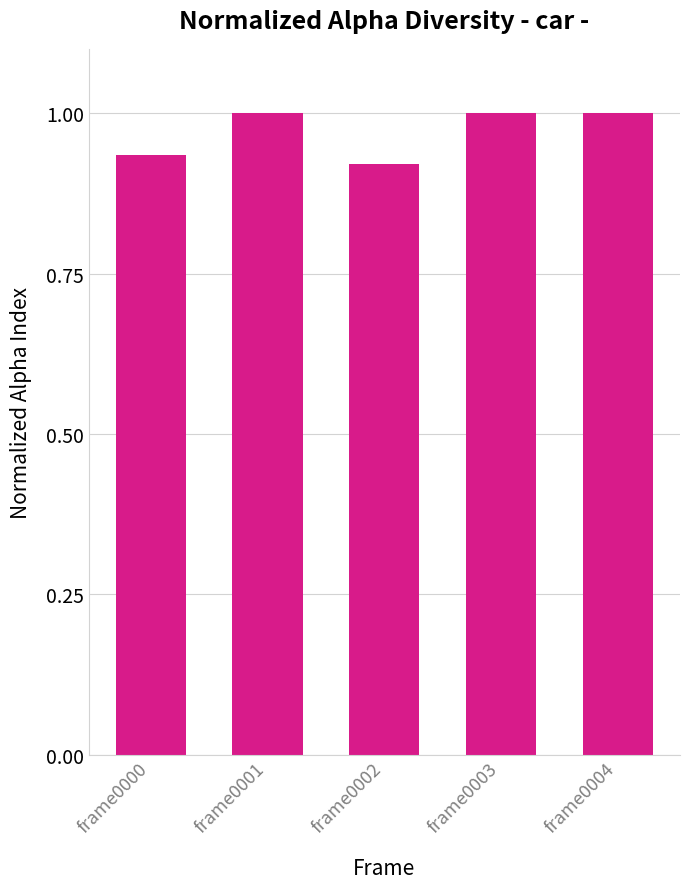

What is the value of the 2nd bar from the left?

1.0